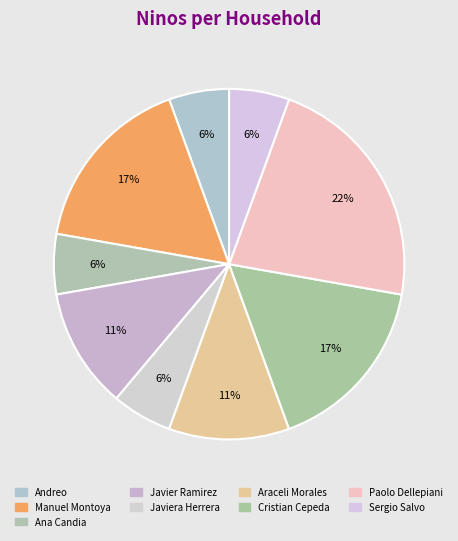

Count the number of slices in the pie.

9